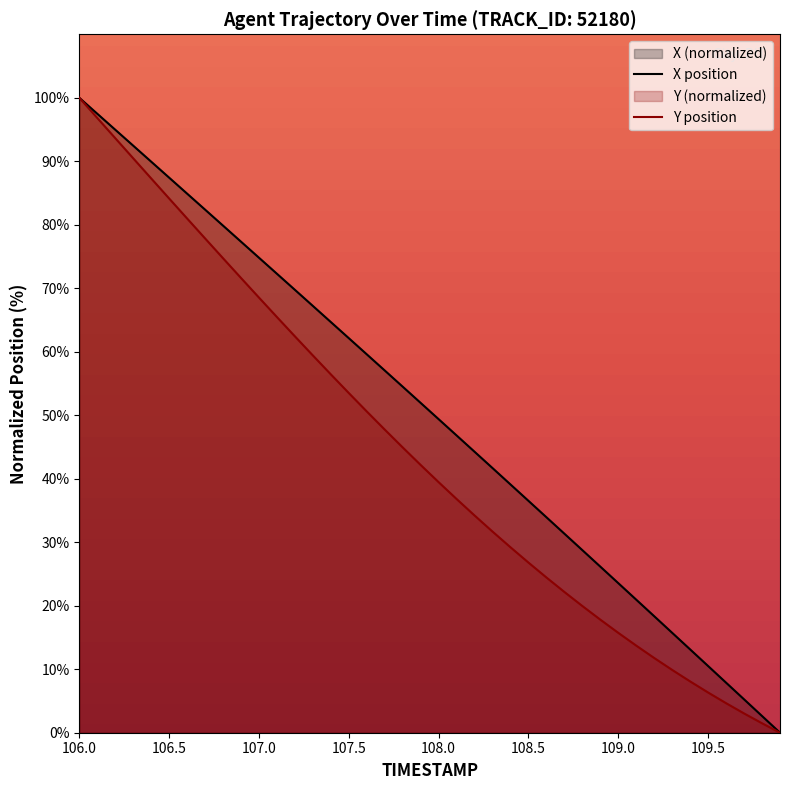

True or false: X position and Y position intersect in this chart.

False